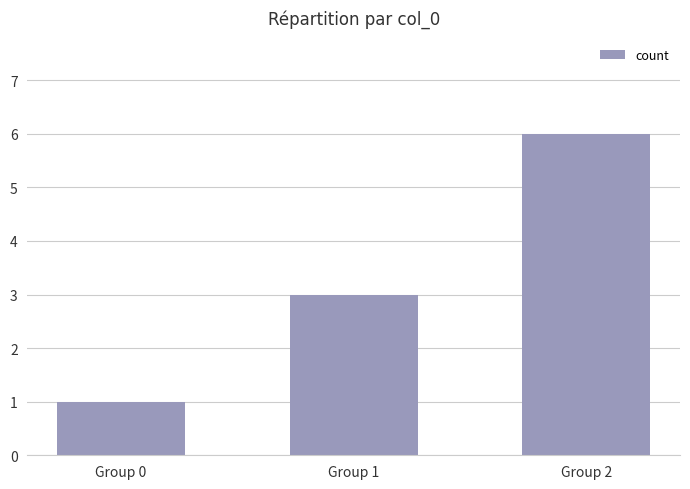

What is the change in value from Group 0 to Group 1?

+2